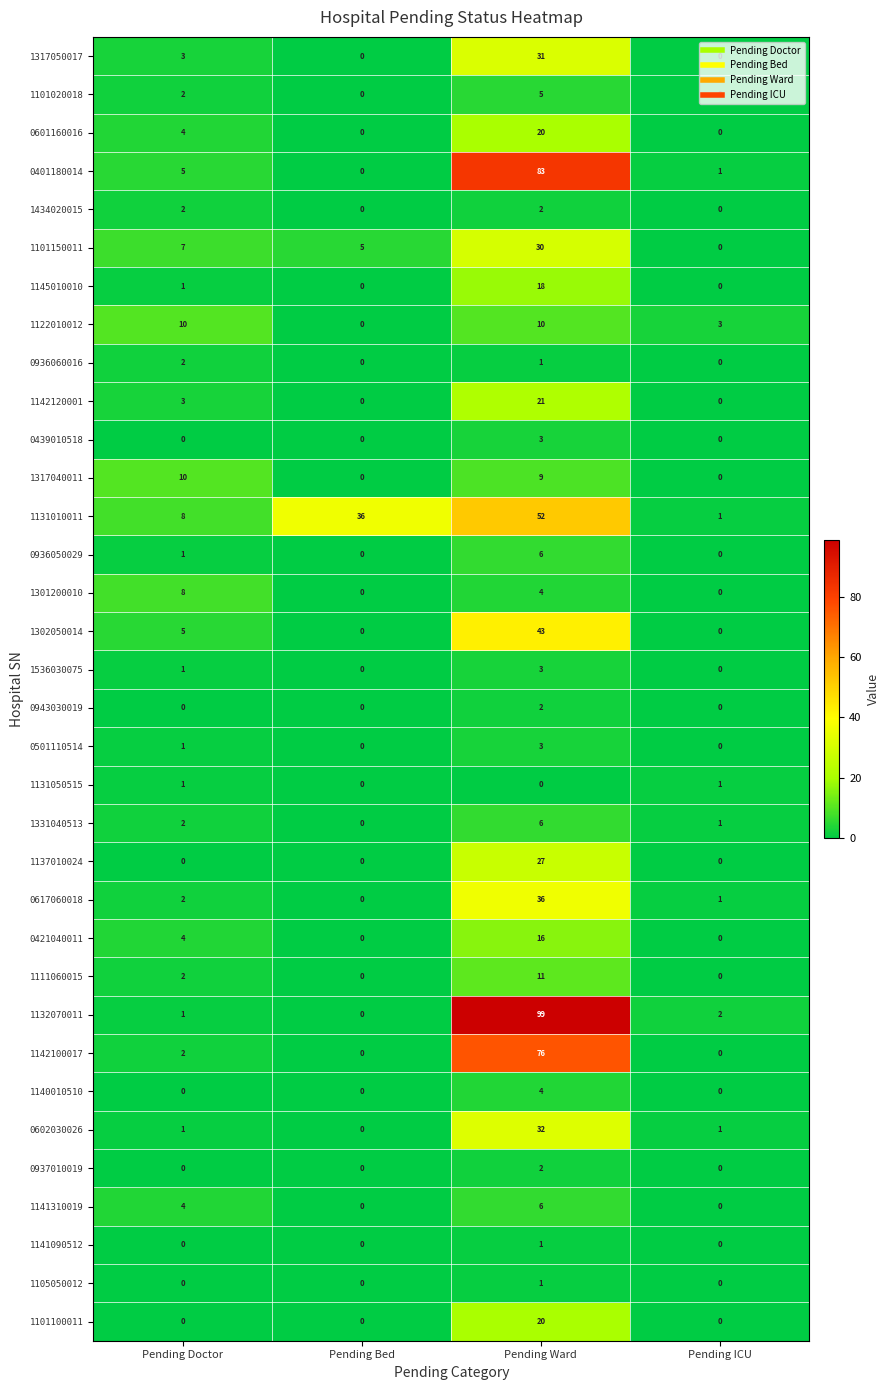

At how many categories does at least one series exceed 31?

2